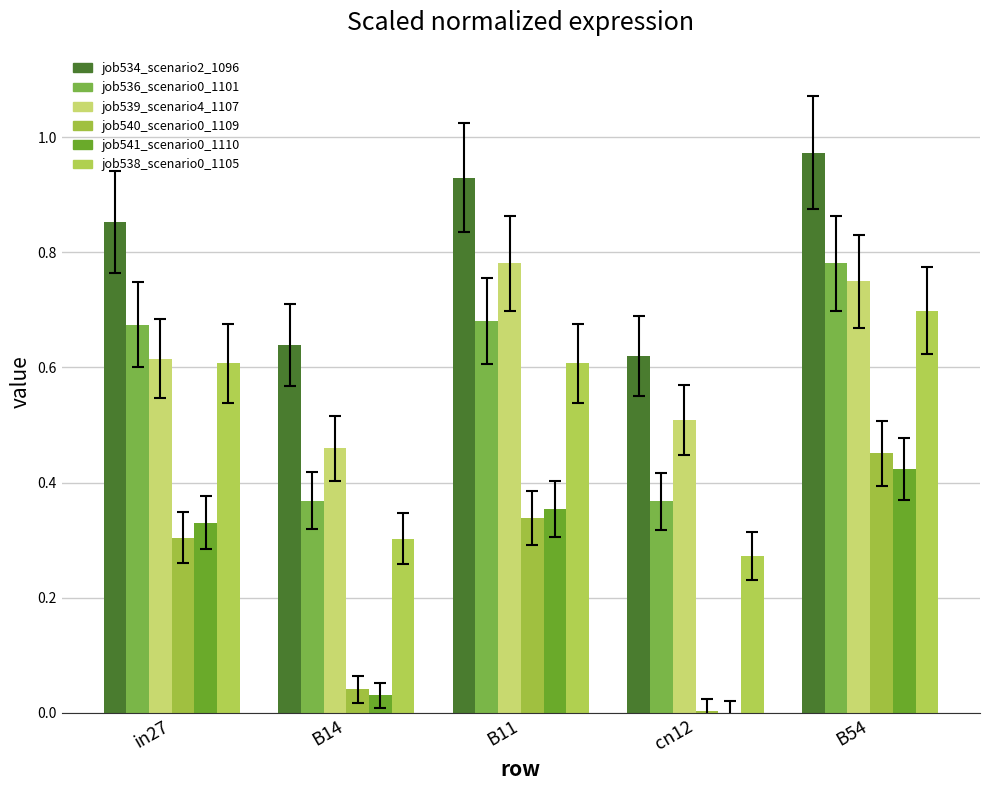

At how many categories does at least one series exceed 0?

5